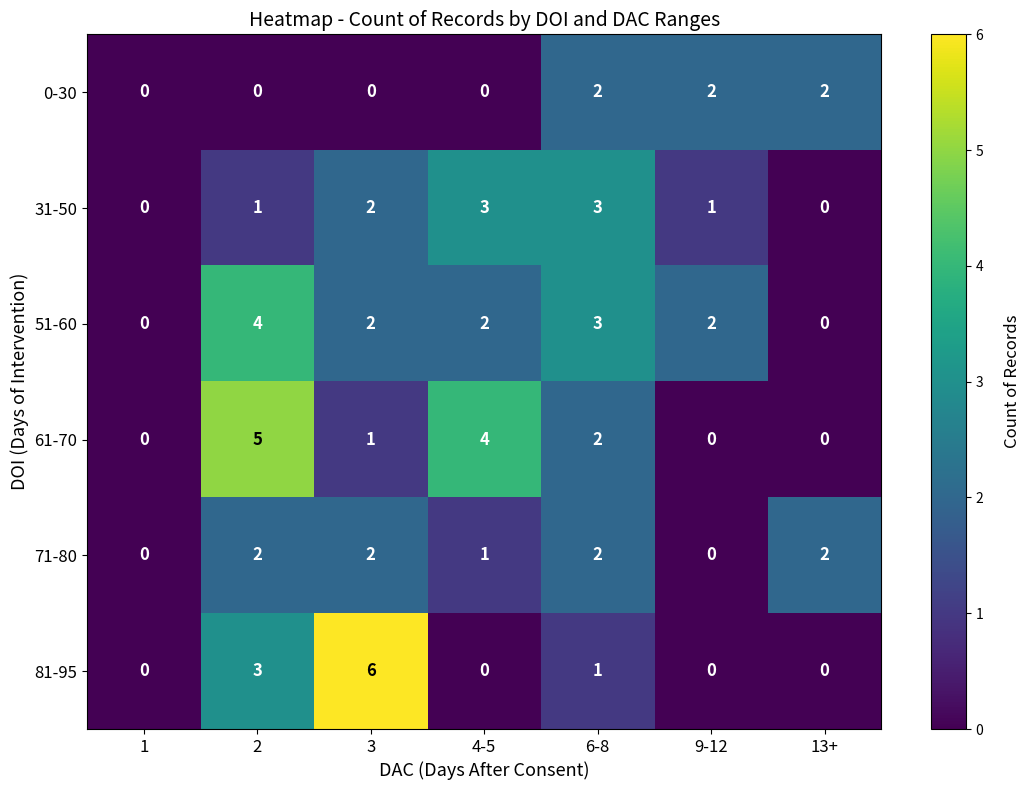

What is the approximate value of 31-50 at 6-8?

3